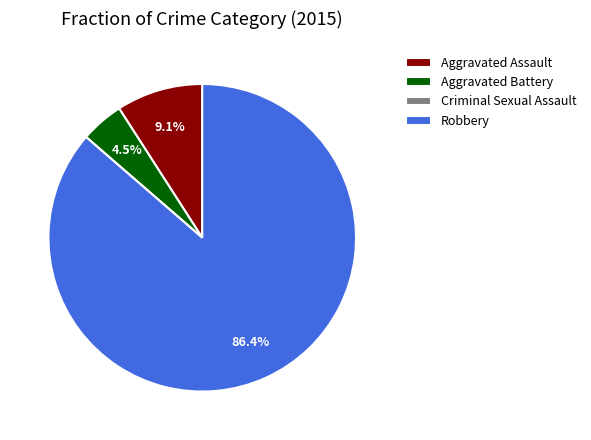

Combined, what portion of the pie is Robbery and Aggravated Assault?

95.5%